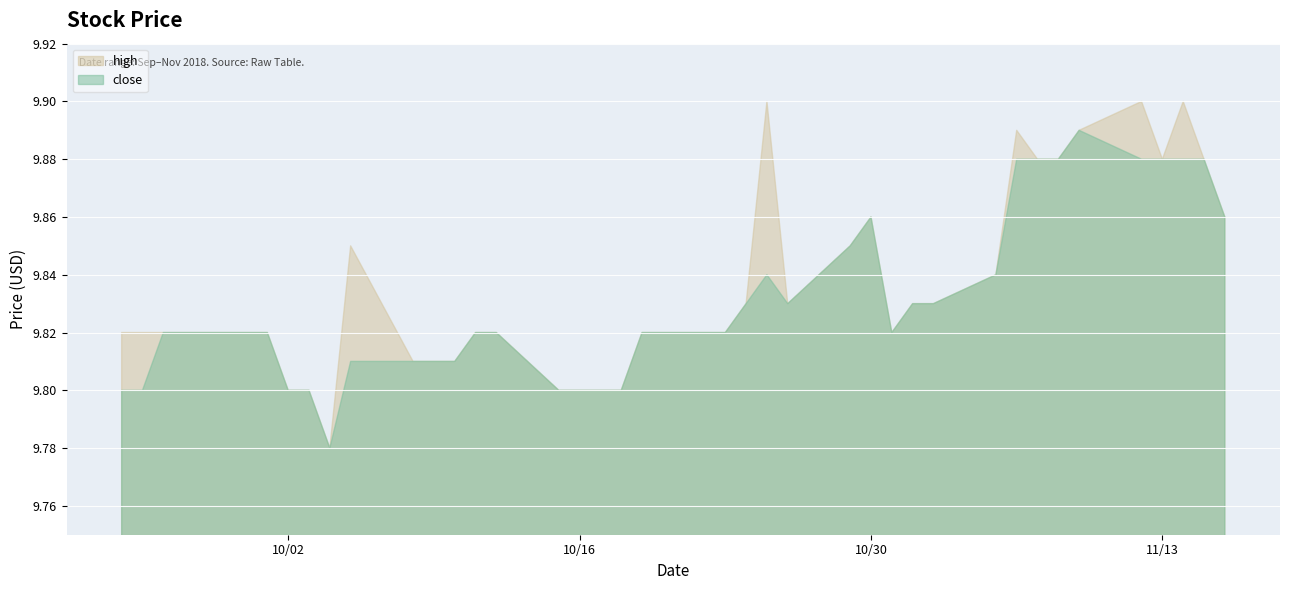

What is the difference between the maximum and minimum values in the high series?

0.1